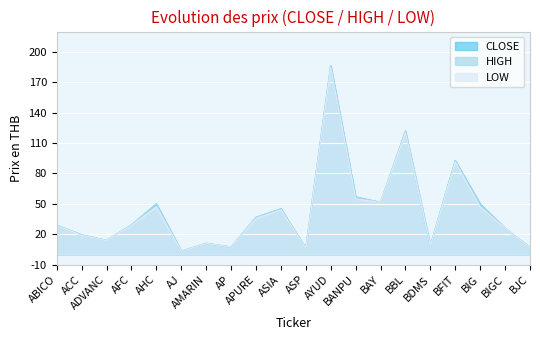

Is the value of CLOSE at BDMS greater than the value of LOW at BANPU?

No